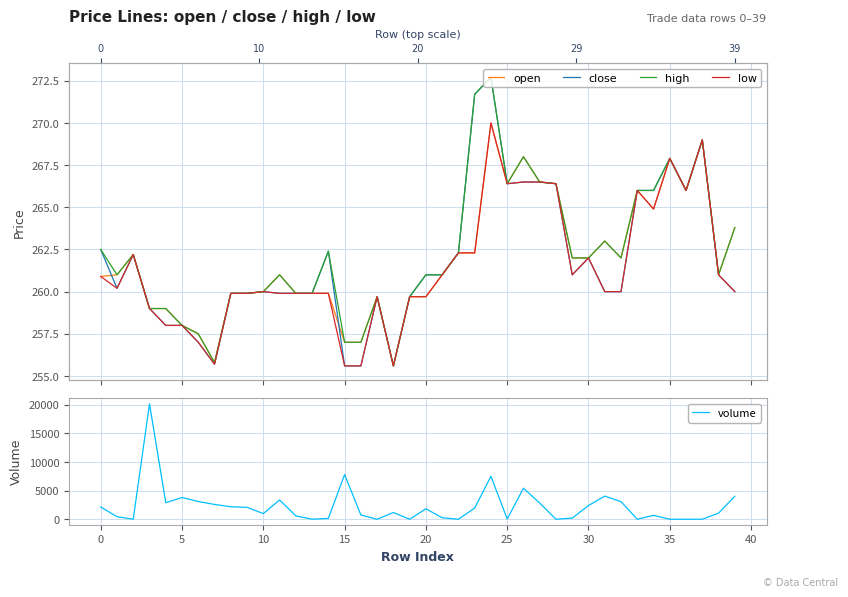

How many lines are shown in the chart?

5